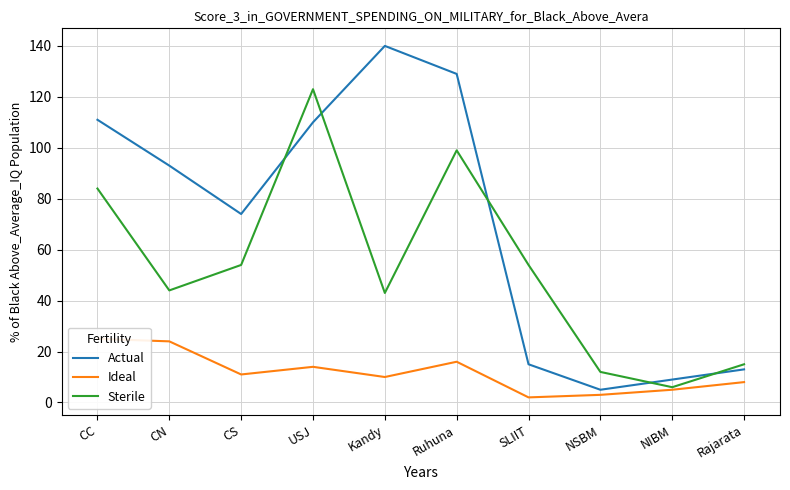

List the labels in order of Sterile value, smallest first.

NIBM, NSBM, Rajarata, Kandy, CN, CS, SLIIT, CC, Ruhuna, USJ